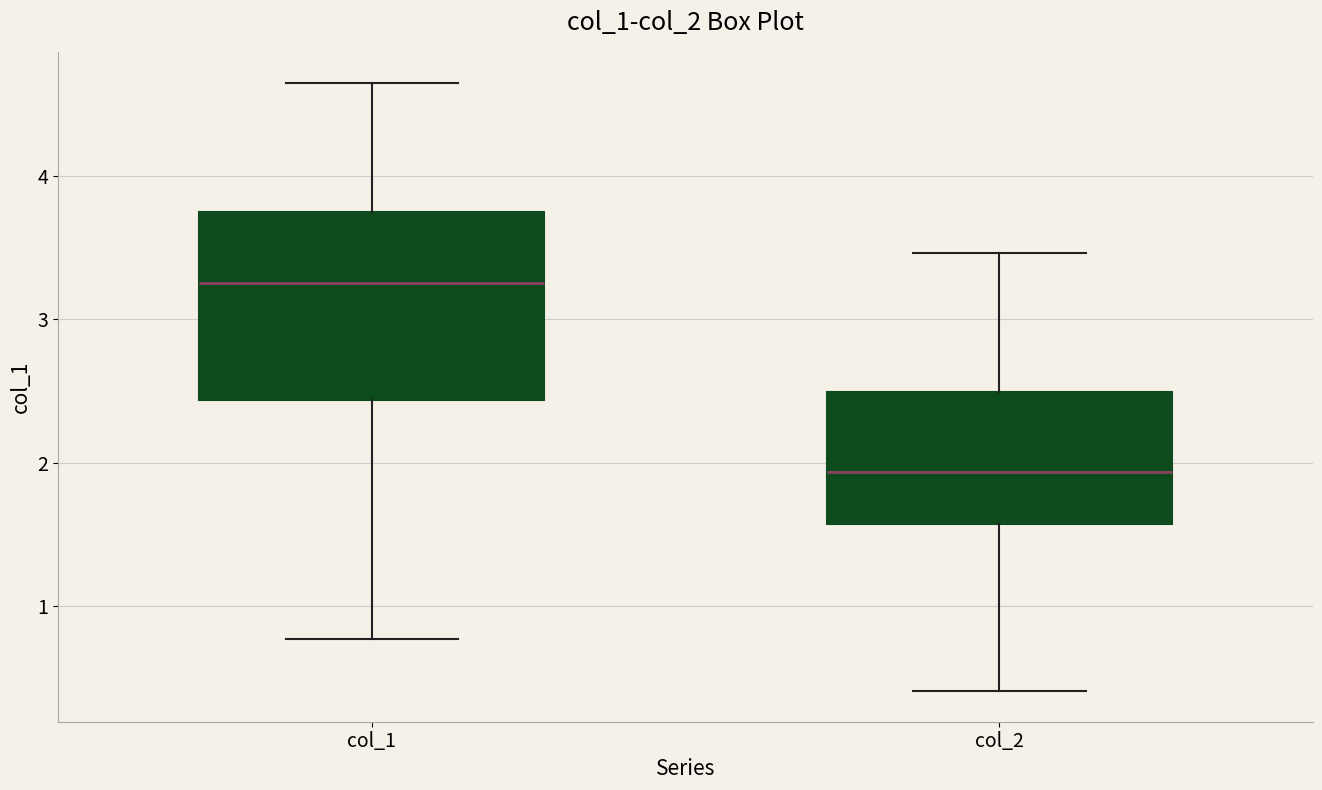

Reading left to right, read every box against the y-axis: the position of its median line, the range the box covers, and the ends of its whiskers. The values are not printed on the chart, so give them approximately, as read against the axis.

col_1: median 3.3, box 2.4 to 3.7, whiskers 0.8 to 4.7
col_2: median 1.9, box 1.6 to 2.5, whiskers 0.4 to 3.5